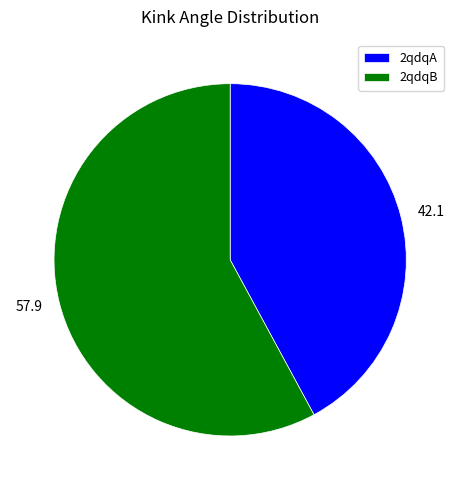

Which slice is the smallest?

2qdqA